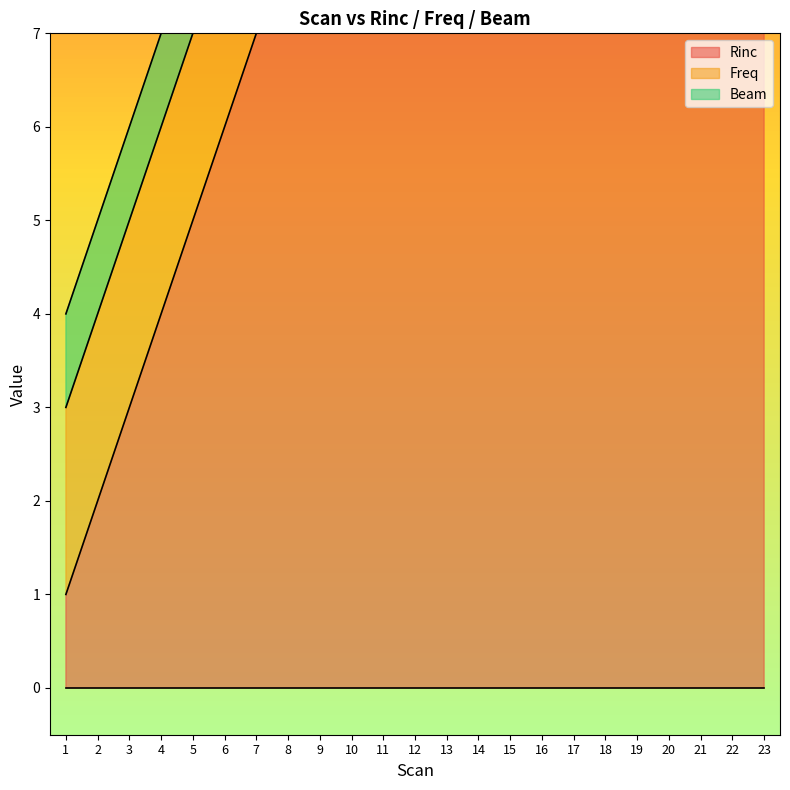

Where is Beam nearest to the value 1?

1